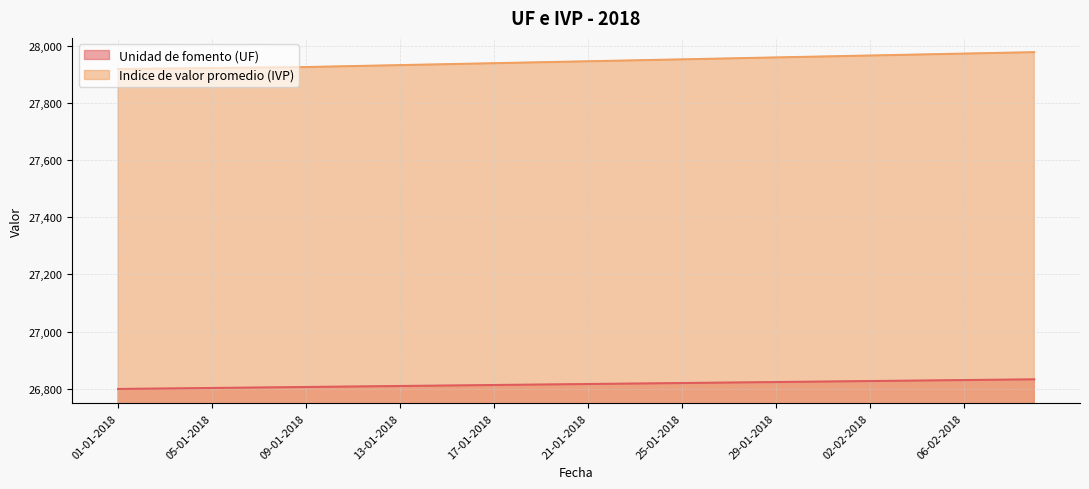

What is the sum of all Unidad de fomento (UF) values?

1072634.5